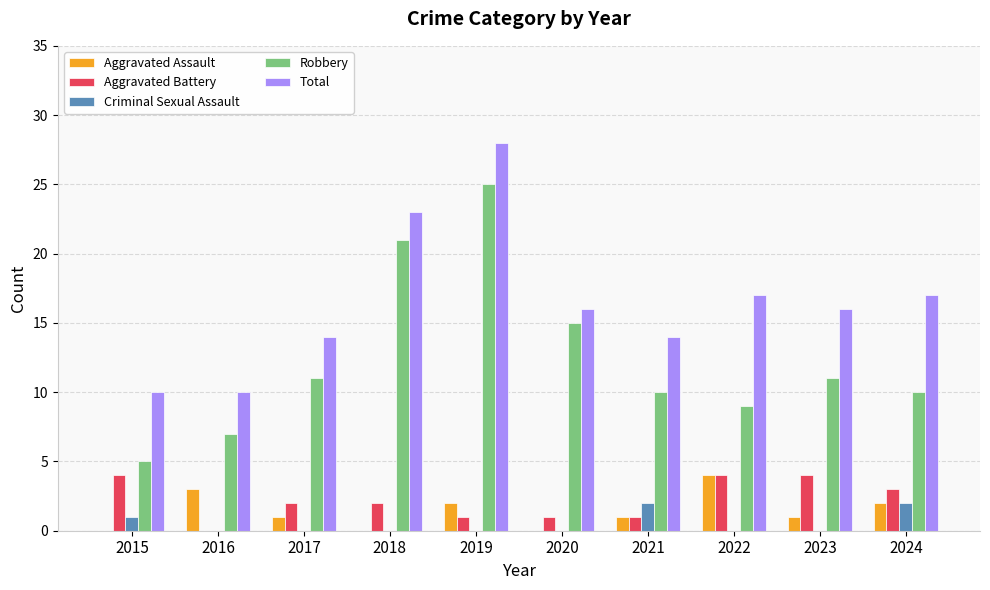

Which category has the highest value across all series?

2019